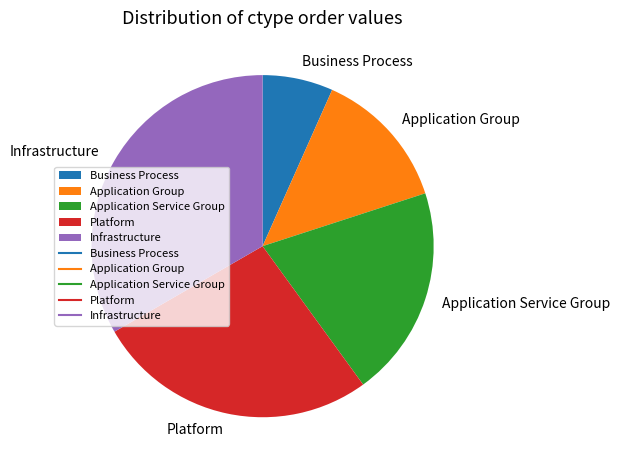

Between Infrastructure and Business Process, which is larger?

Infrastructure